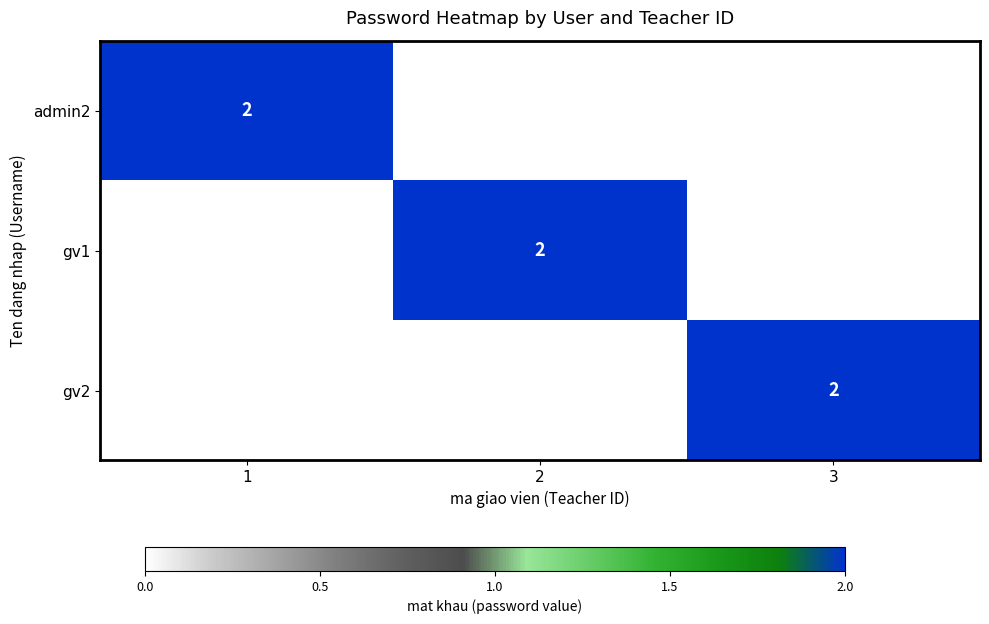

True or false: gv2 has a value of 2 at 3.

True